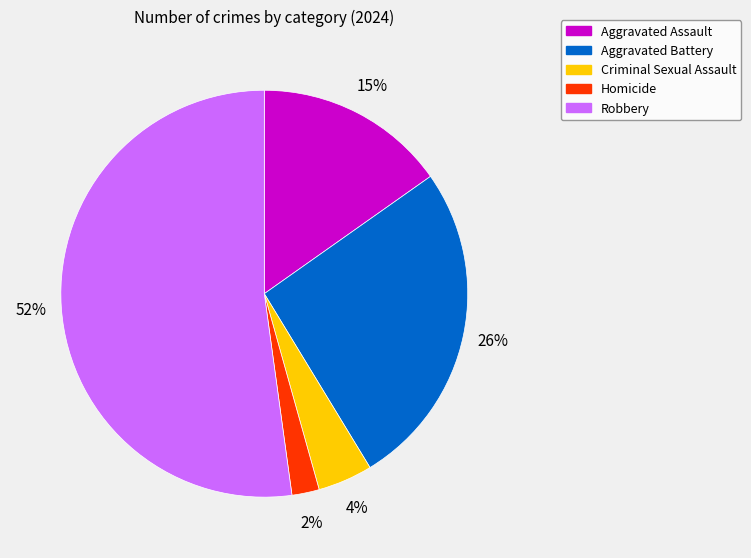

Combined, do Homicide and Criminal Sexual Assault account for over 50%?

No